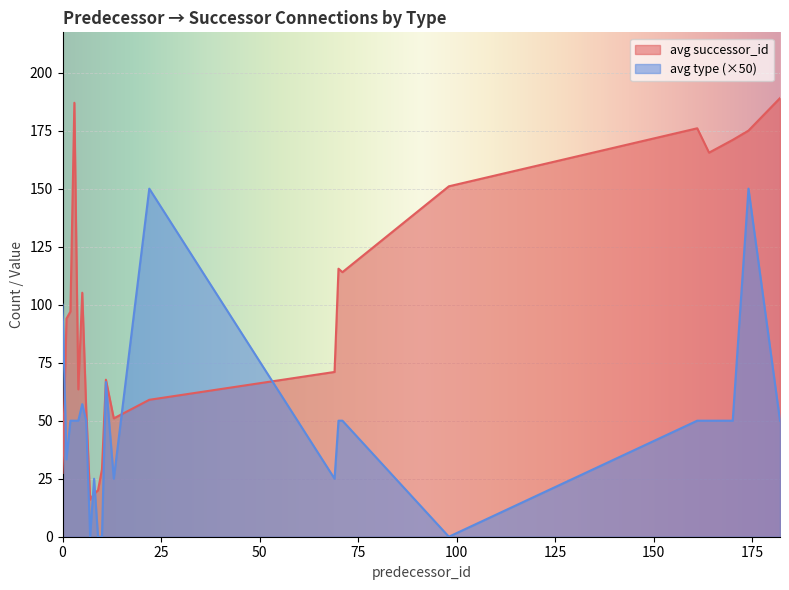

Rank the series by their average value, from highest to lowest.

avg successor_id, avg type (×50)